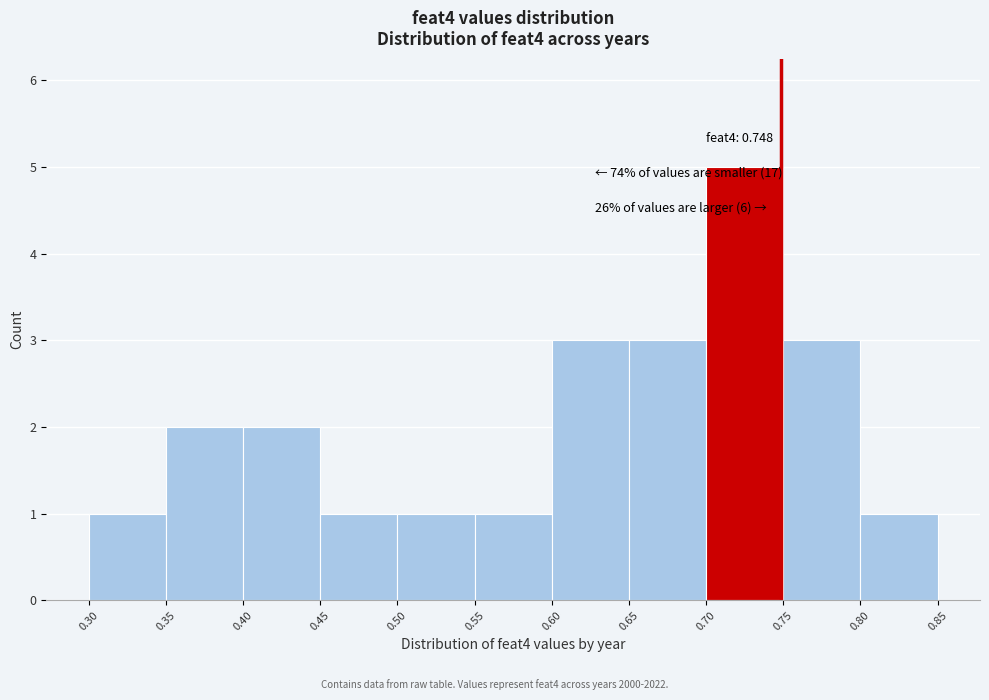

Which range on the x-axis has the tallest bar?

0.70 to 0.75